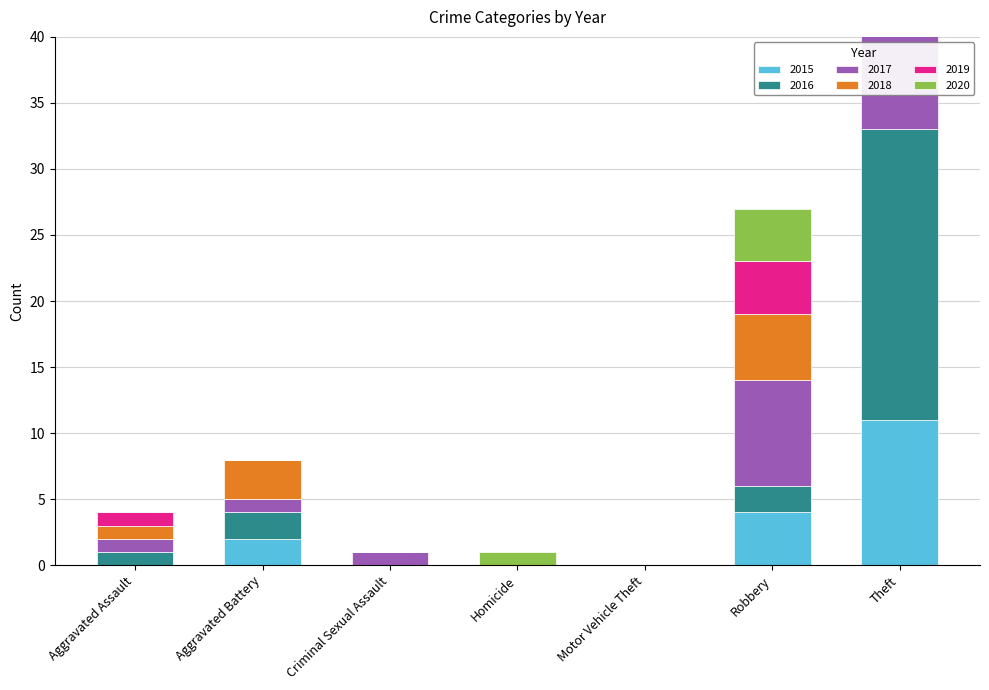

Which has a higher value, Aggravated Assault or Criminal Sexual Assault?

Aggravated Assault